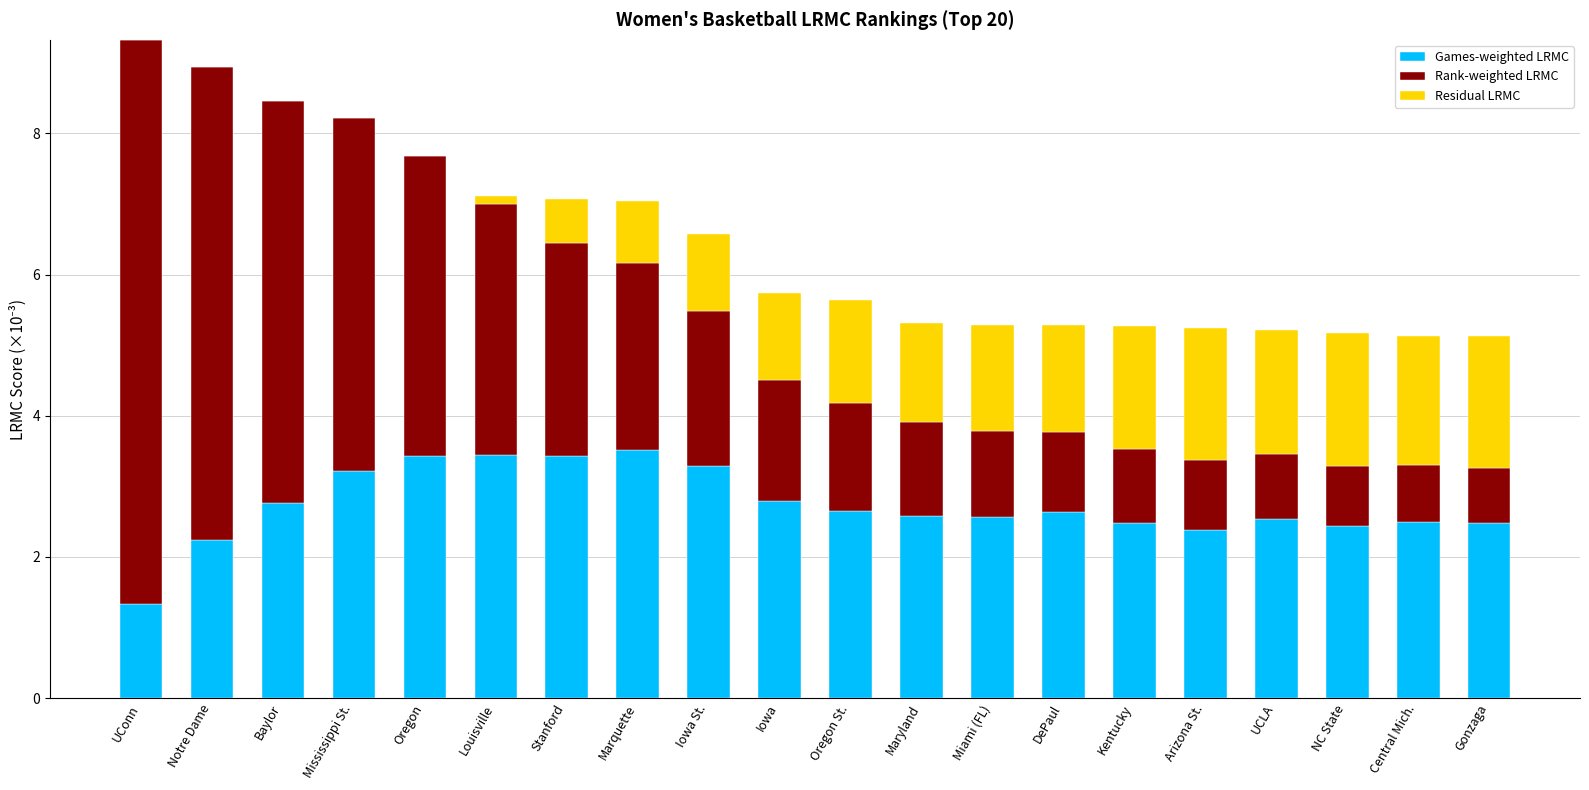

The Games-weighted LRMC series shows 3.5 at Marquette. True or false?

True